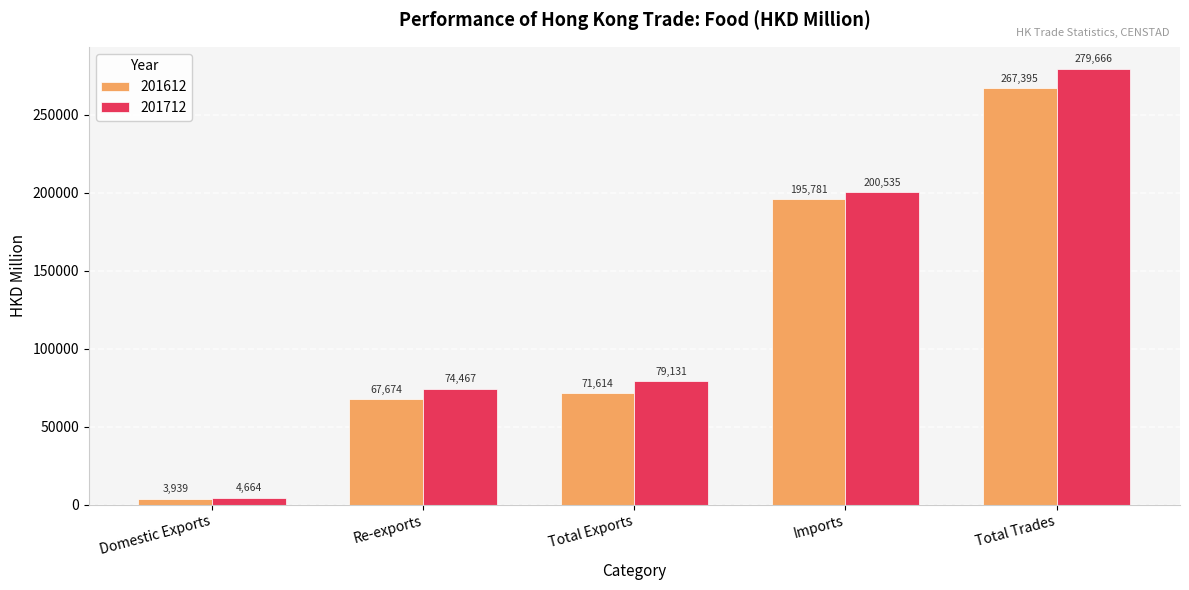

Which series has the largest total across all categories?

201712